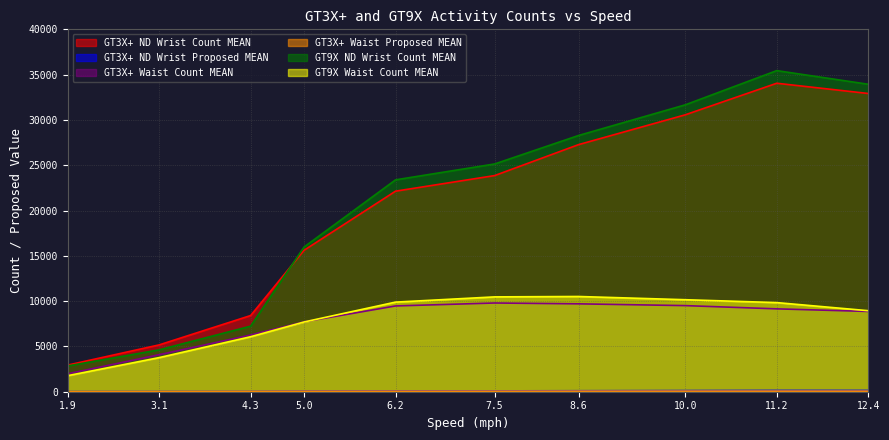

Reading right to left, extract all data points from this chart.

GT3X+ ND Wrist Count MEAN: 32918.5	34048.3	30564.9	27272.5	23857.7	22136.4	15609.5	8410.5	5169.0	2938.6
GT3X+ ND Wrist Proposed MEAN: 139.6	140.9	124.6	107.0	93.4	88.2	59.7	25.4	16.4	10.3
GT3X+ Waist Count MEAN: 8859.8	9147.7	9504.1	9701.1	9793.4	9467.5	7717.3	6261.6	4086.7	1977.0
GT3X+ Waist Proposed MEAN: 64.5	67.6	66.7	64.6	61.7	57.8	48.0	31.0	18.1	9.9
GT9X ND Wrist Count MEAN: 33937.3	35443.6	31666.3	28282.1	25139.3	23386.1	15971.6	7238.6	4623.4	2841.2
GT9X Waist Count MEAN: 8942.9	9837.4	10154.9	10511.5	10468.2	9890.7	7696.5	6071.4	3765.3	1772.3